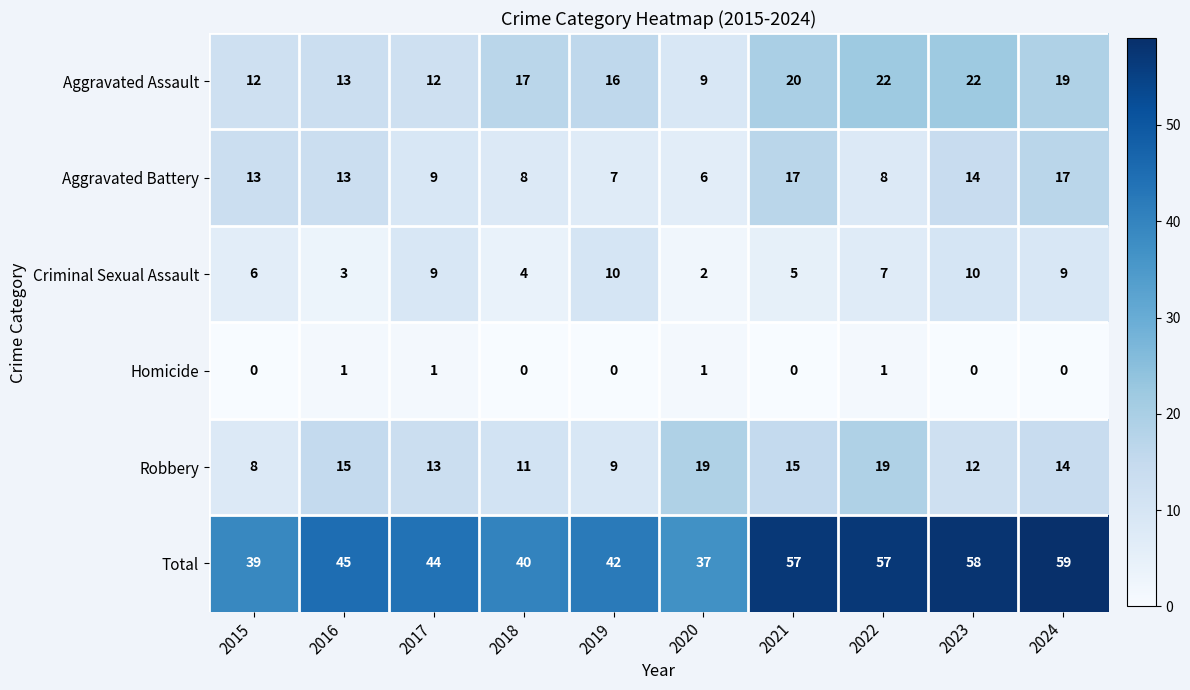

Between 2022 and 2023, which series saw the biggest shift?

Robbery